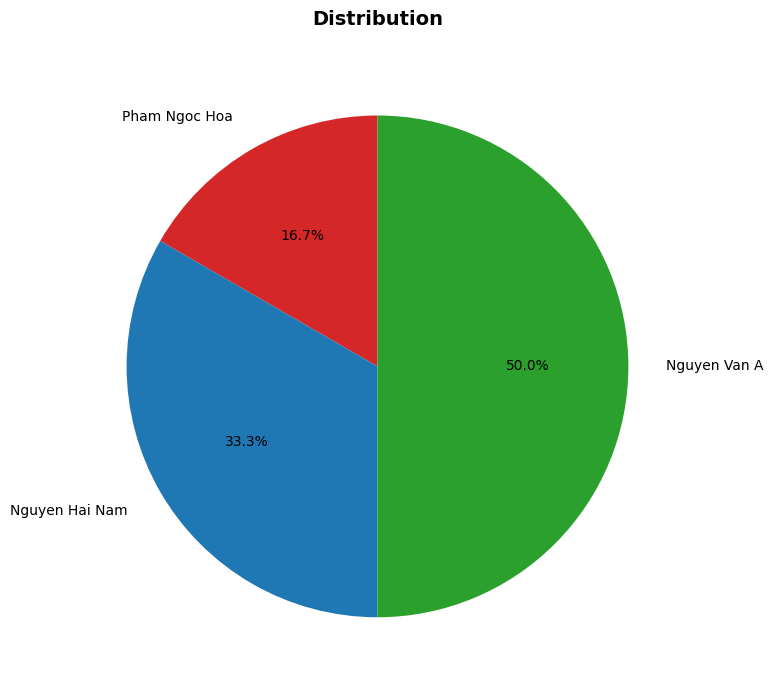

To the nearest percent, what is the combined percentage of Nguyen Hai Nam and Pham Ngoc Hoa?

50%